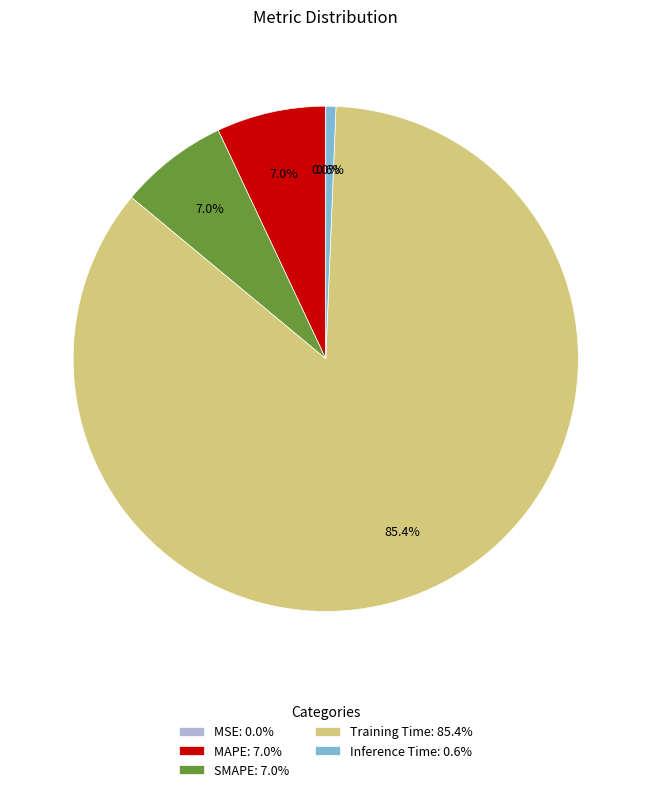

To the nearest percent, what portion does Inference Time represent?

1%